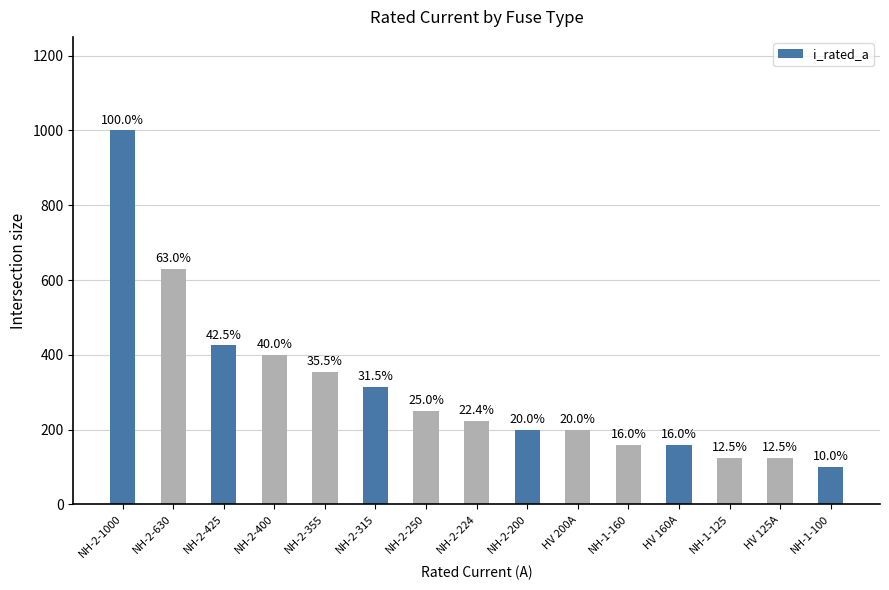

Reading left to right, list all the values displayed in this chart.

NH-2-1000=1000	NH-2-630=630	NH-2-425=425	NH-2-400=400	NH-2-355=355	NH-2-315=315	NH-2-250=250	NH-2-224=224	NH-2-200=200	HV 200A=200	NH-1-160=160	HV 160A=160	NH-1-125=125	HV 125A=125	NH-1-100=100